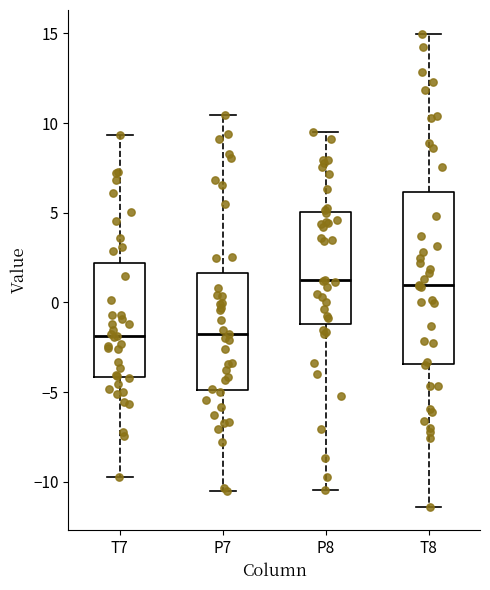

Reading left to right, read every box against the y-axis: the position of its median line, the range the box covers, and the ends of its whiskers. The values are not printed on the chart, so give them approximately, as read against the axis.

T7: median -2.0, box -4.0 to 2.0, whiskers -9.5 to 9.5
P7: median -1.5, box -5.0 to 1.5, whiskers -10.5 to 10.5
P8: median 1.0, box -1.0 to 5.0, whiskers -10.5 to 9.5
T8: median 1.0, box -3.5 to 6.0, whiskers -11.5 to 15.0